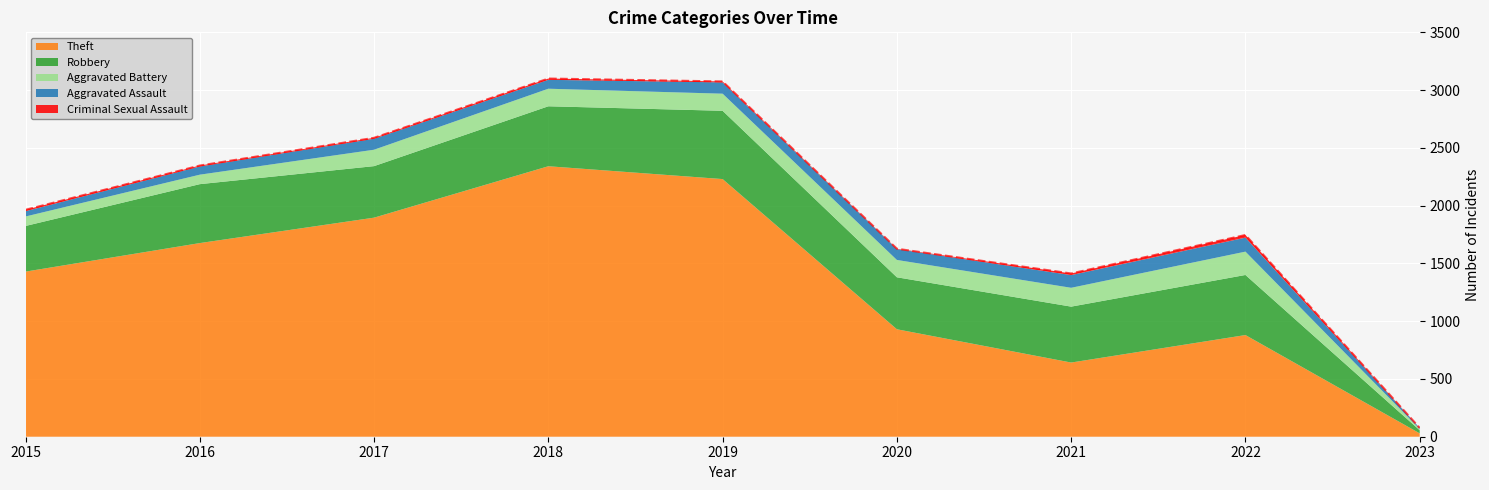

What is the change in value from 2015 to 2022?

-218